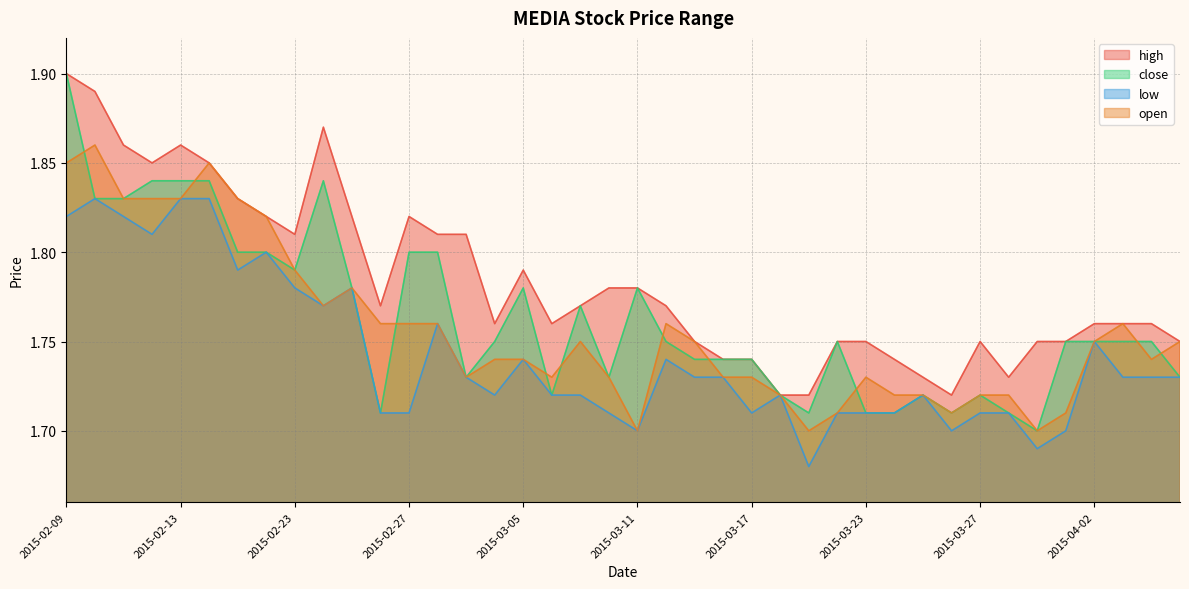

Where is the first local minimum for close?

2015-02-23